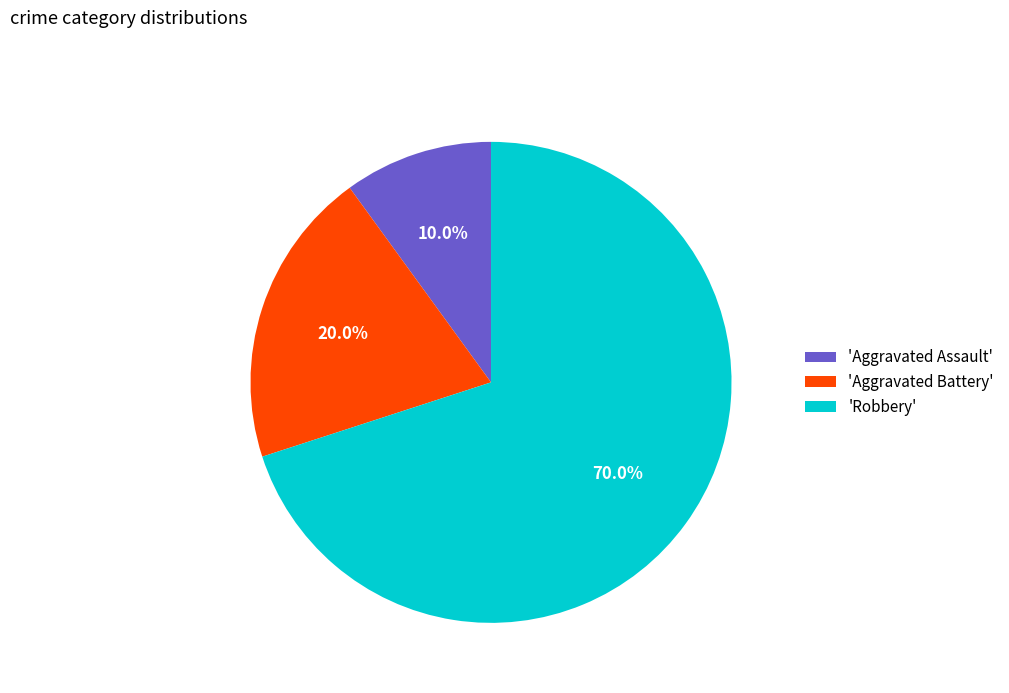

Count the number of slices in the pie.

3